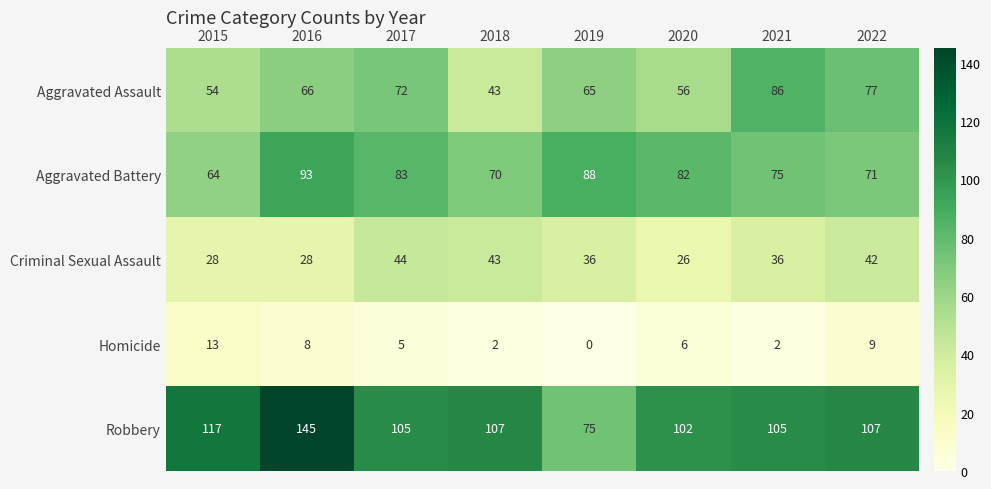

What is the maximum value for Aggravated Battery?

93